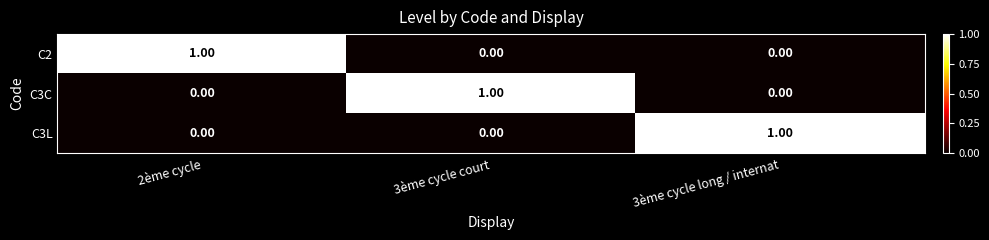

At how many categories does at least one series exceed 0?

3